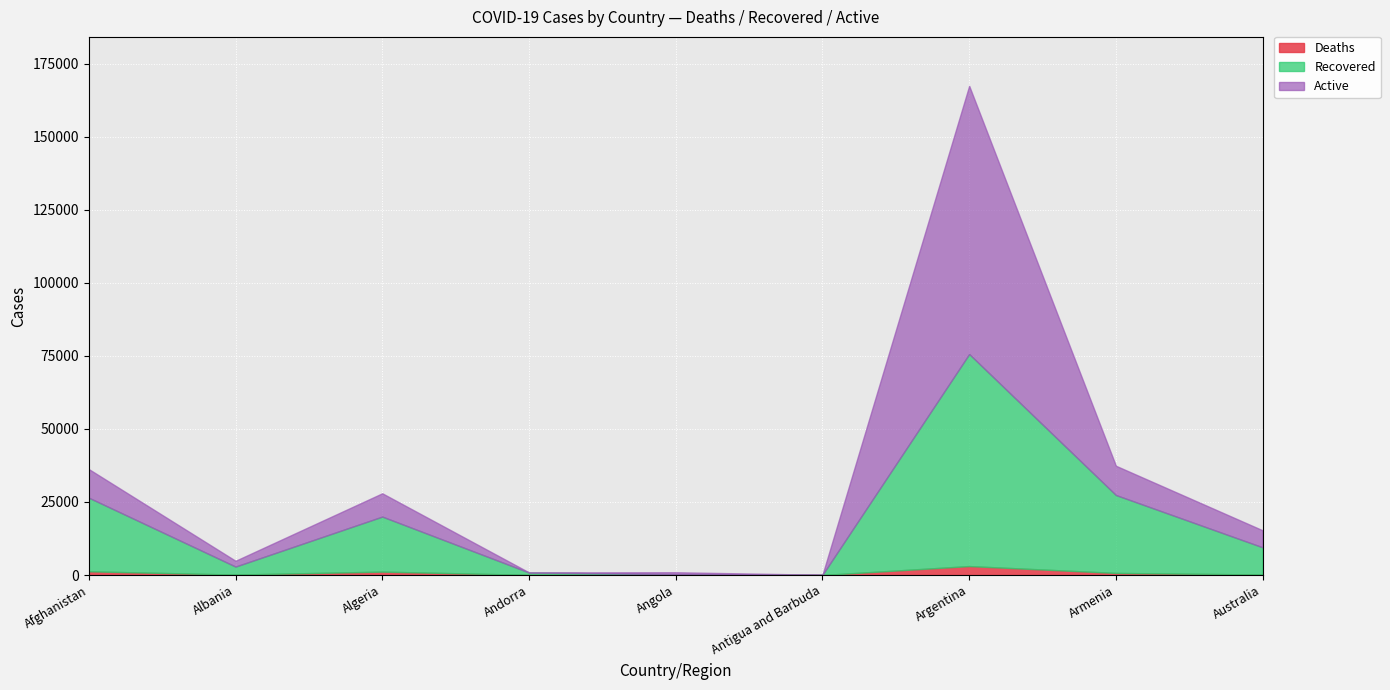

What position from the right is Afghanistan?

9